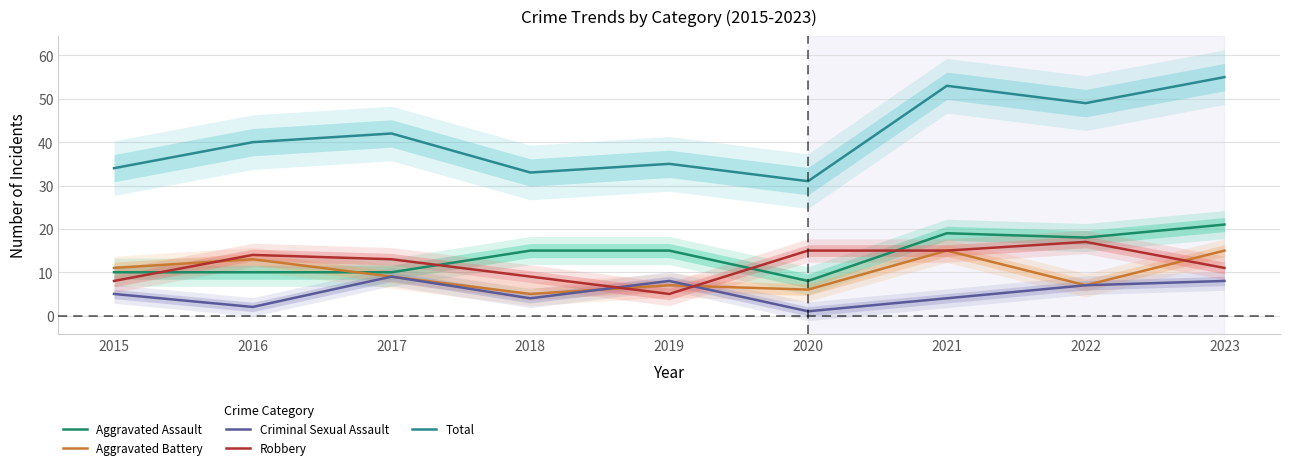

What is the maximum value shown in the chart?

55